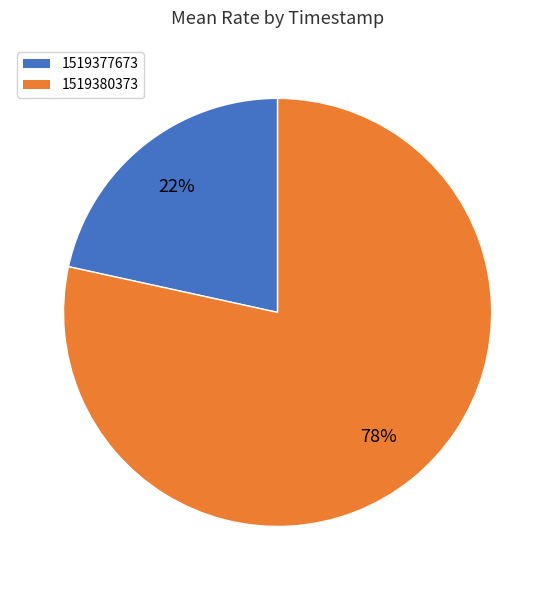

How many slices are in this pie chart?

2